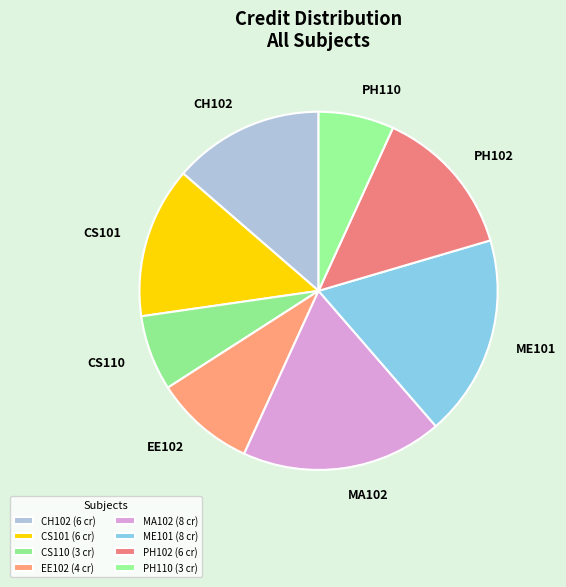

Which category has the biggest portion of the pie?

MA102